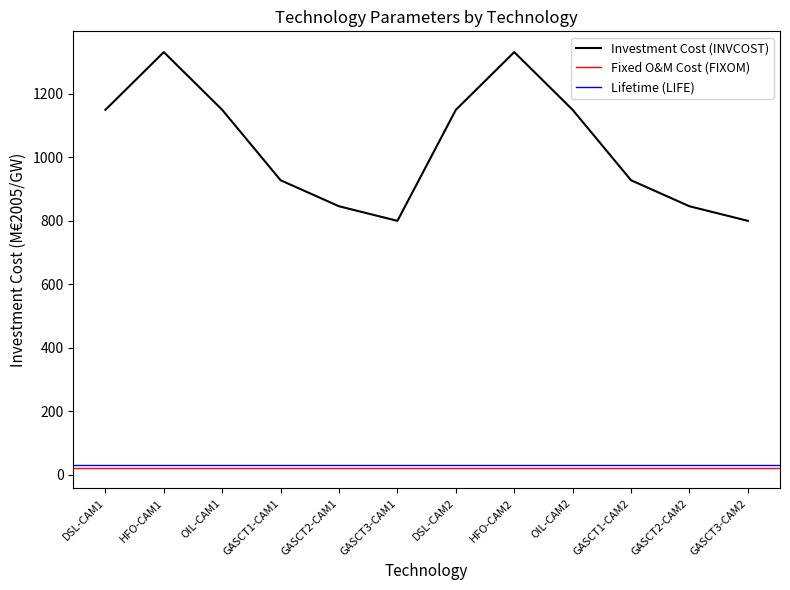

True or false: Lifetime (LIFE) and Investment Cost (INVCOST) intersect in this chart.

False